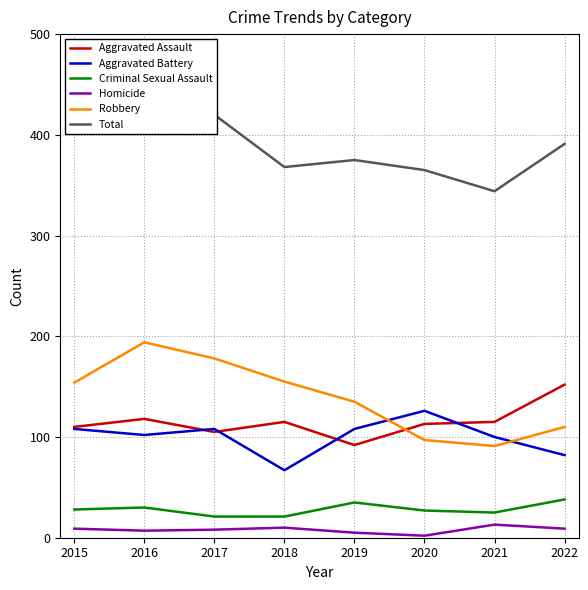

At which category is the sum across all series the highest?

2016